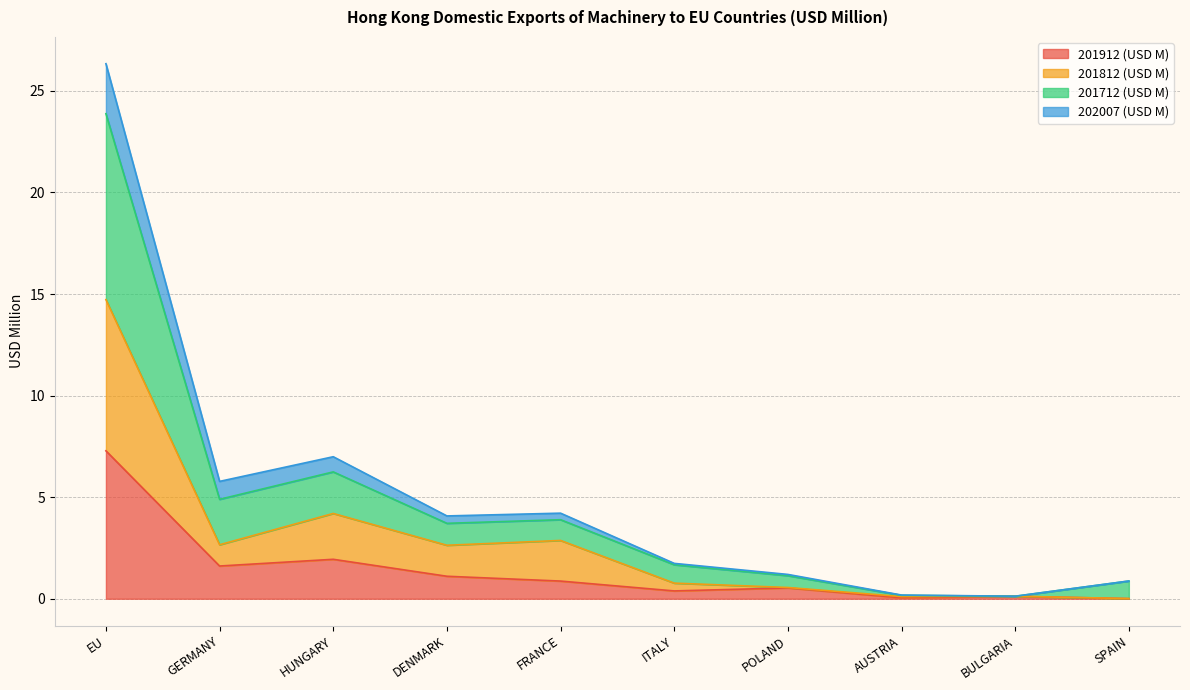

At which category is the sum across all series the highest?

EU